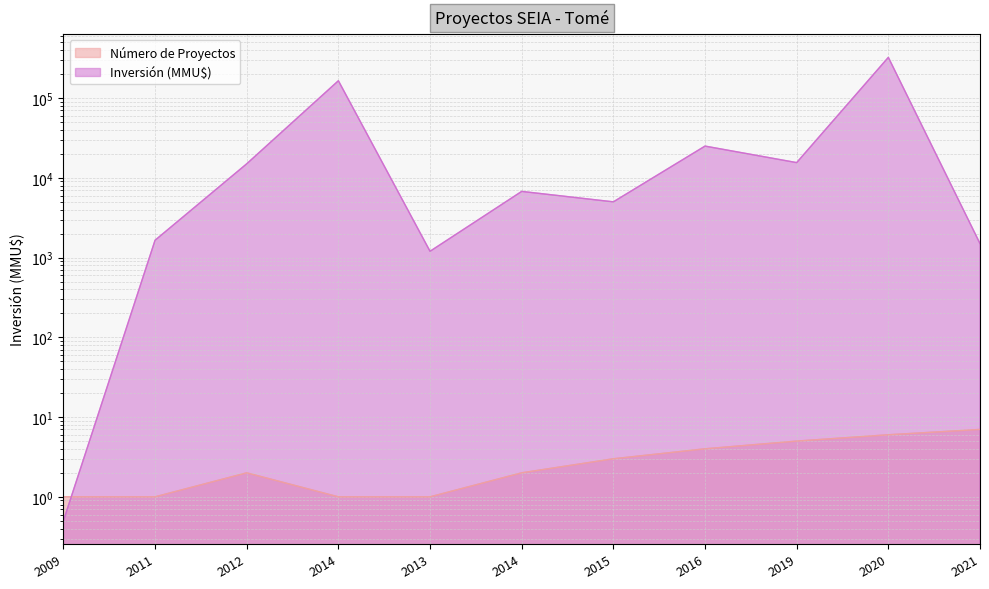

What are all the series names shown in the legend?

Número de Proyectos, Inversión (MMU$)